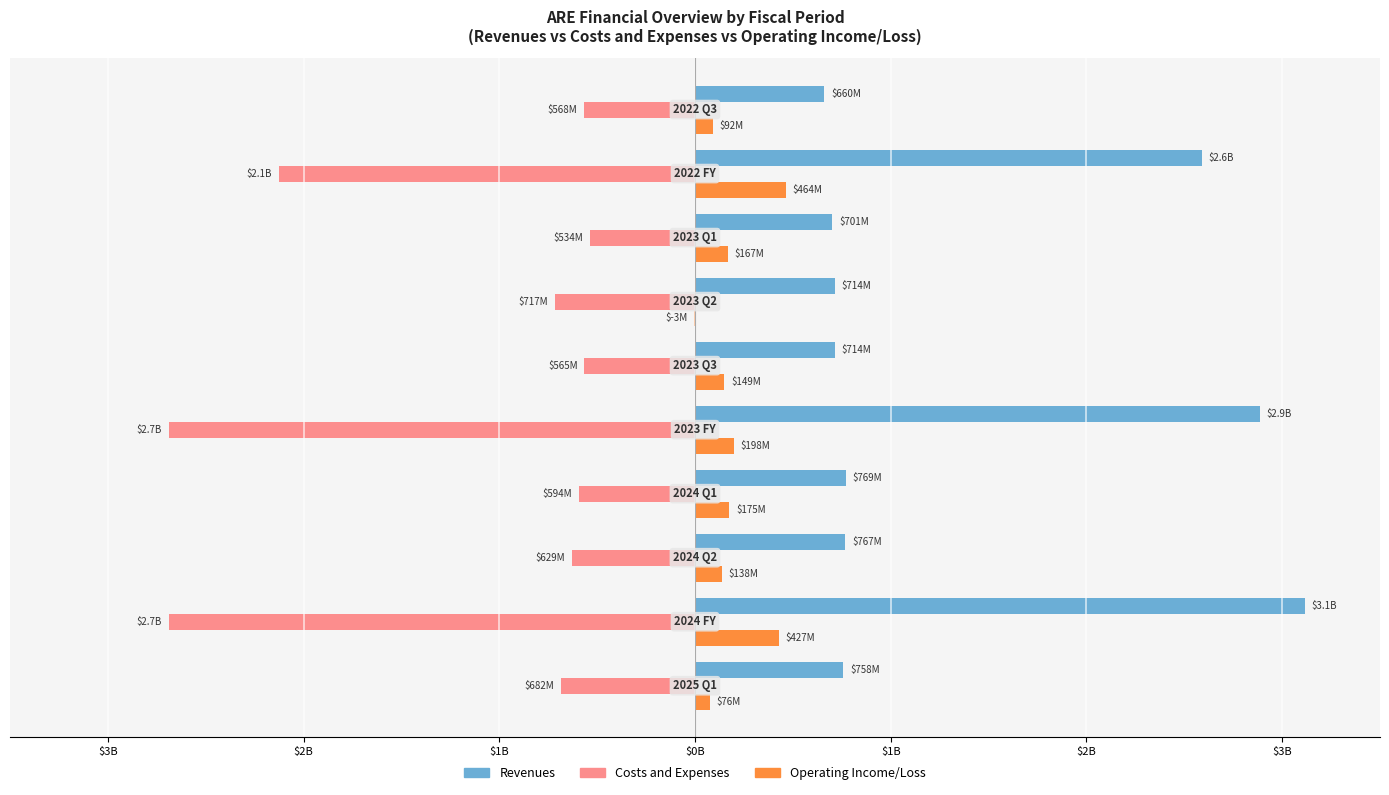

What are all the series names shown in the legend?

Revenues, Costs and Expenses, Operating Income/Loss